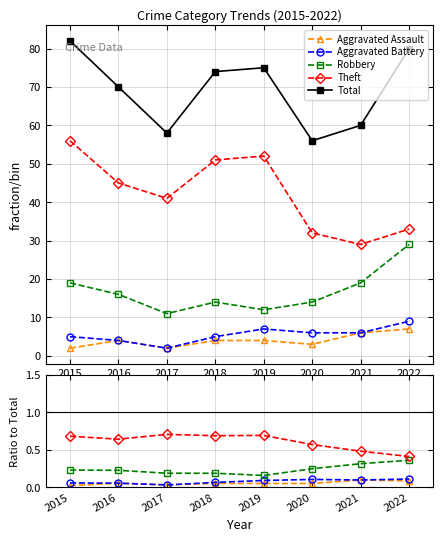

True or false: Robbery and Aggravated Assault cross at least once.

False